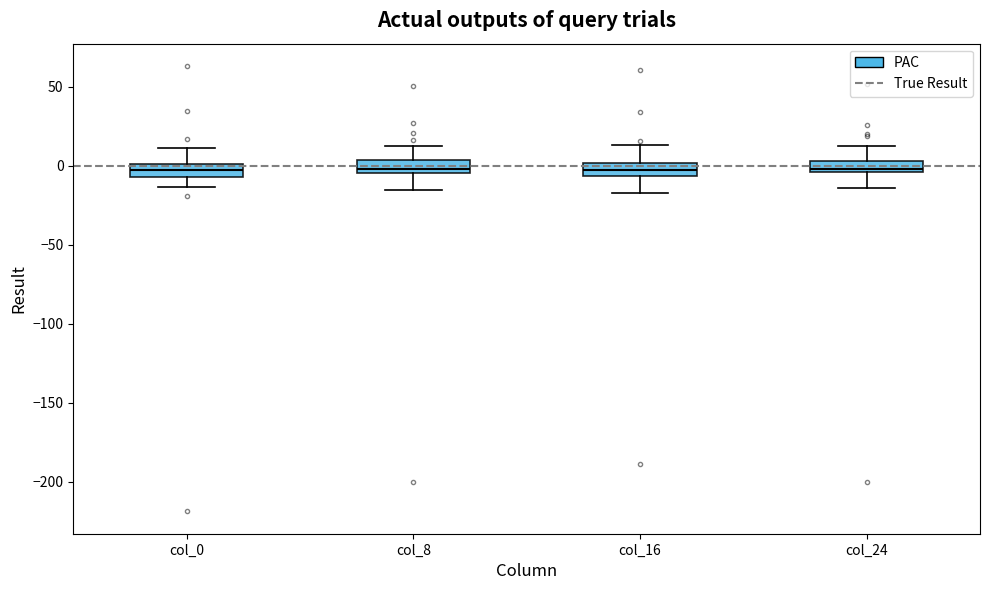

Where does the upper whisker of the box for col_8 end on the y-axis? The values are not printed on the chart, so give them approximately, as read against the axis.

10